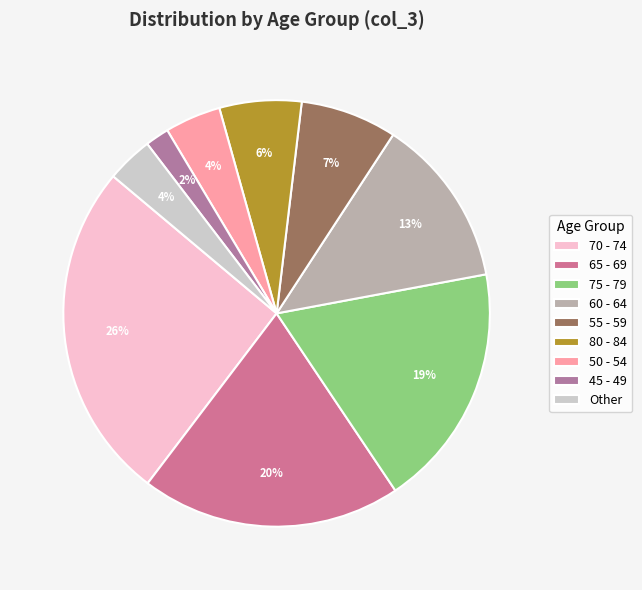

How many segments does this pie chart have?

9